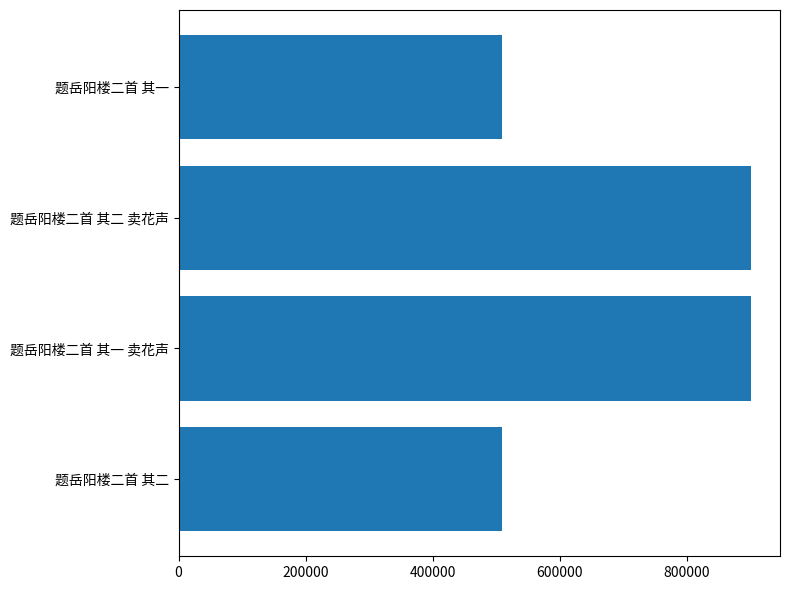

Which has a higher value, 题岳阳楼二首 其一 卖花声 or 题岳阳楼二首 其一?

题岳阳楼二首 其一 卖花声